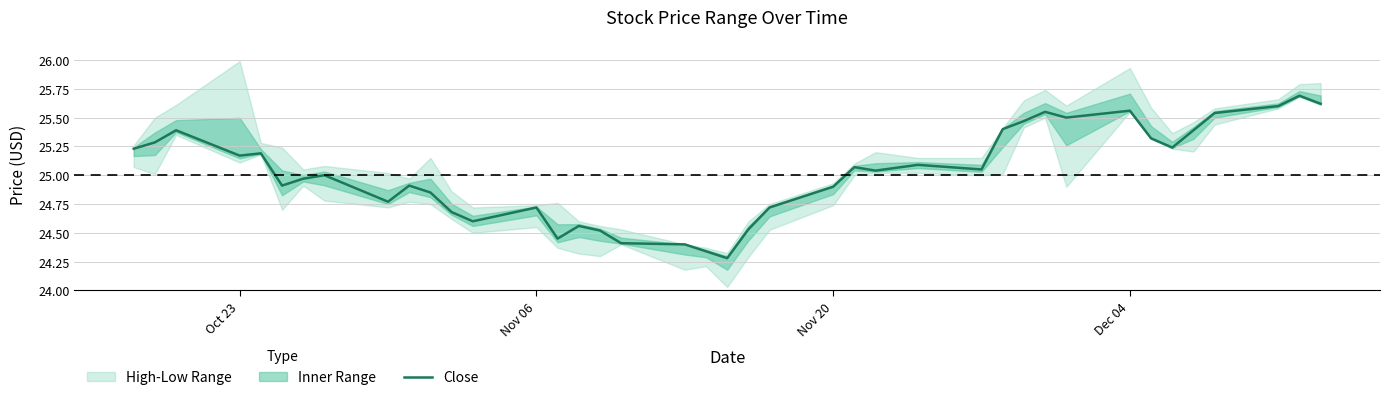

What is the maximum value for Close?

25.7